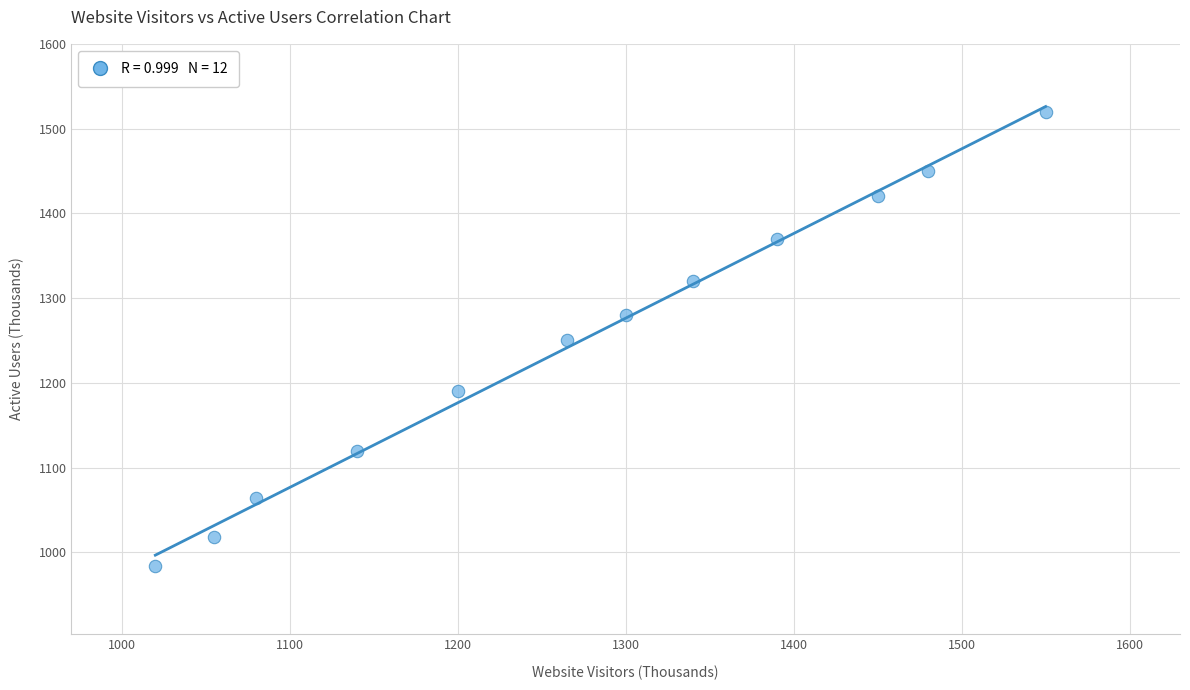

What is the average X value?

1272